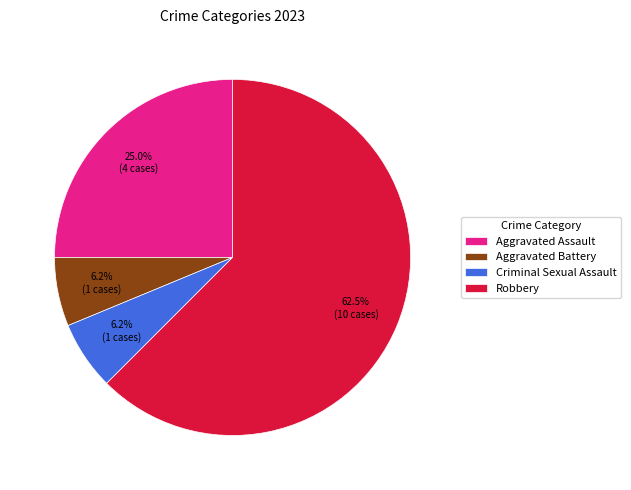

How many slices are in this pie chart?

4